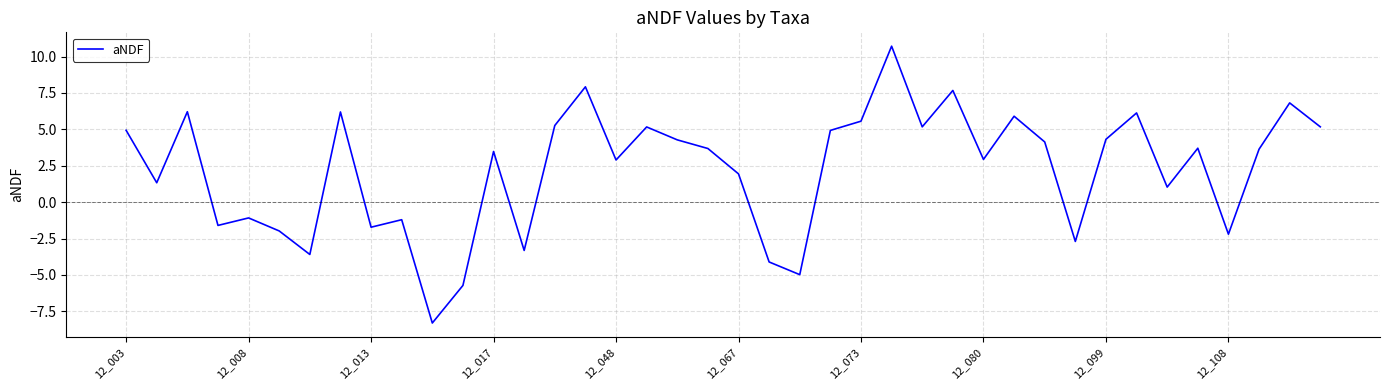

What is the difference between the maximum and minimum values?

19.0